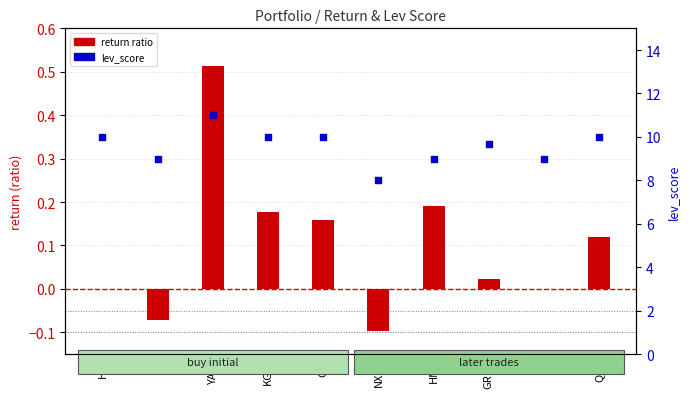

Which series has the largest total across all categories?

lev_score